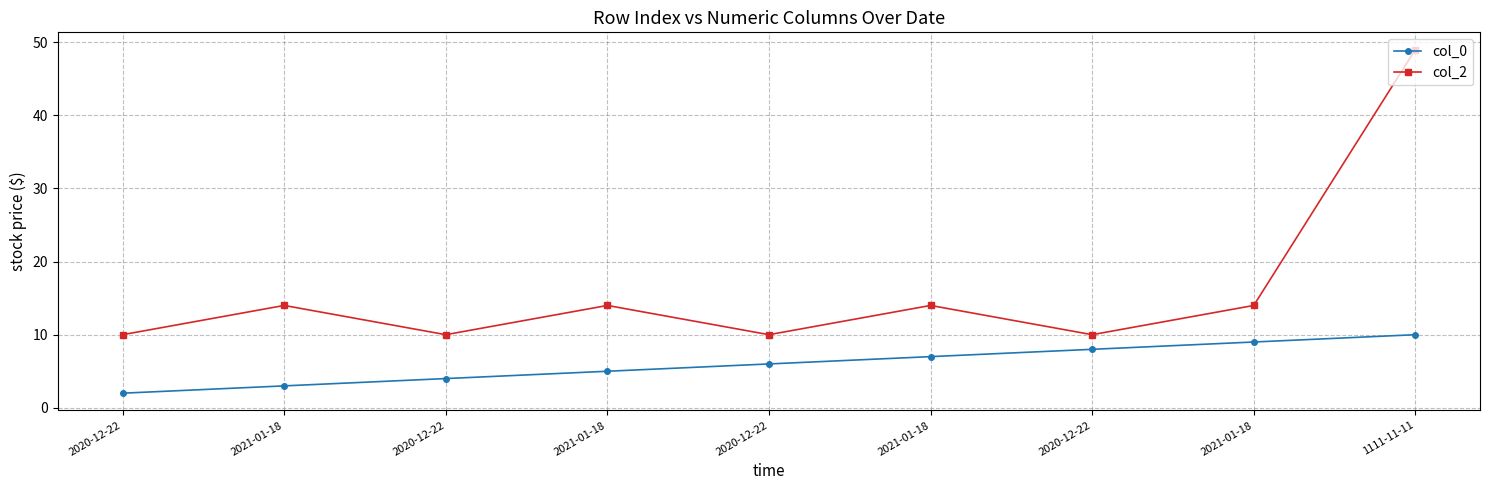

The value of col_2 at 1111-11-11 is 49. True or false?

True